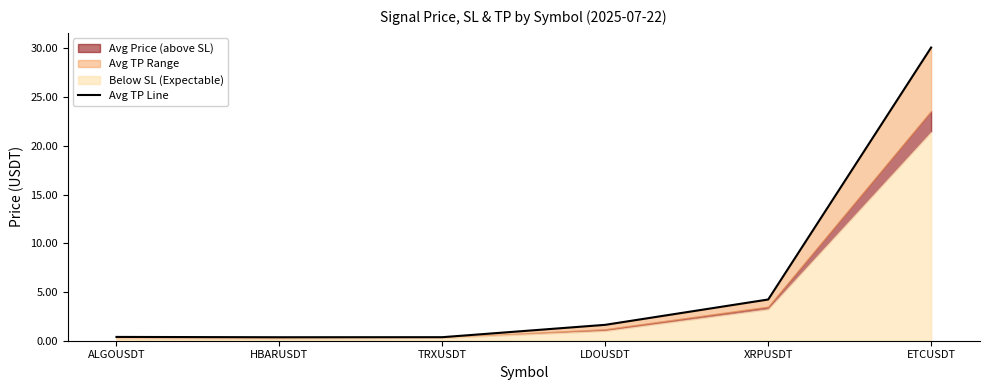

What position from the left is ETCUSDT?

6